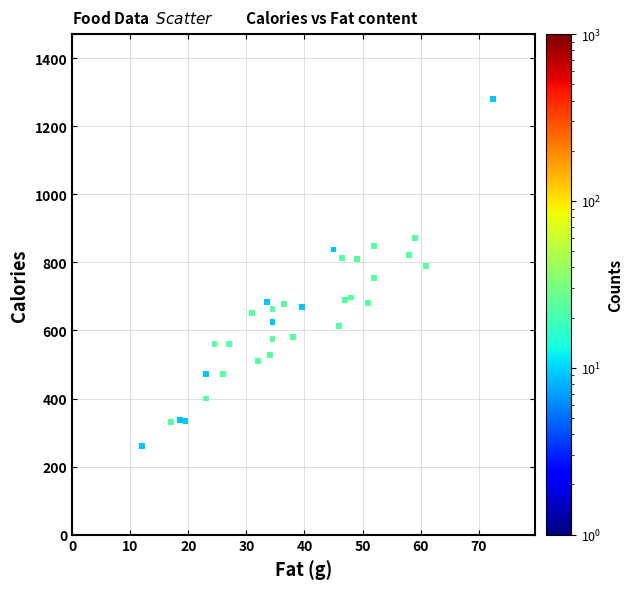

What is the range of Y values (max minus min)?

1019